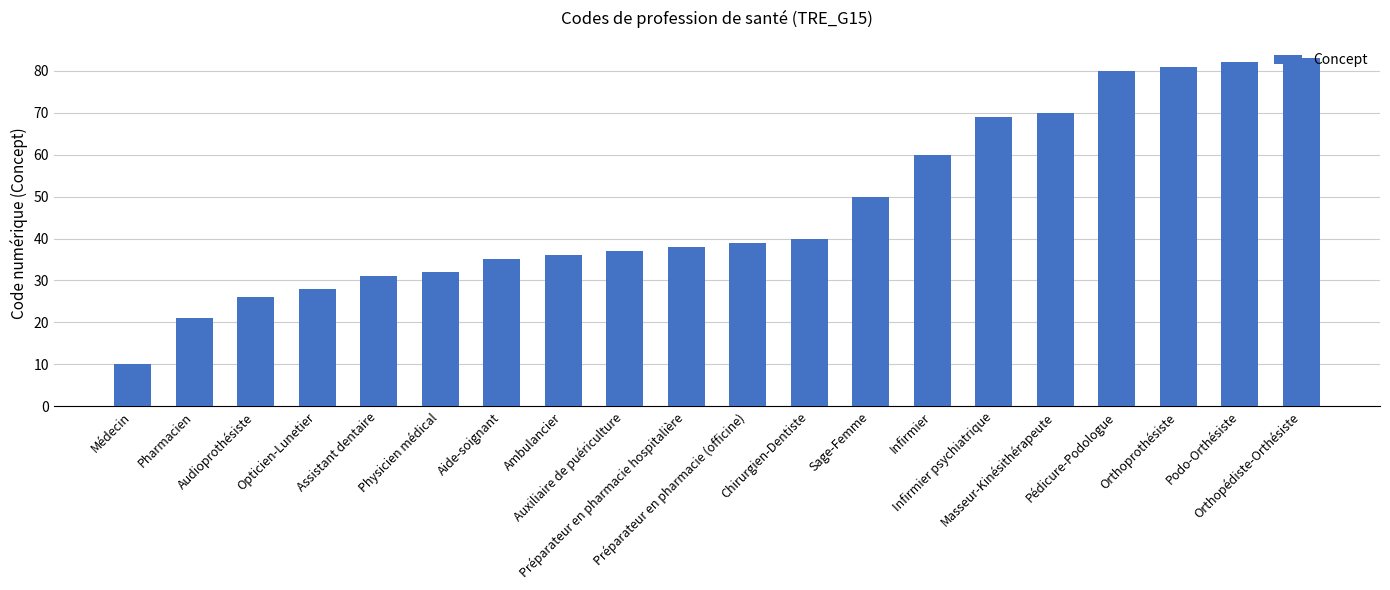

Reading right to left, extract all data points from this chart.

Orthopédiste-Orthésiste=83	Podo-Orthésiste=82	Orthoprothésiste=81	Pédicure-Podologue=80	Masseur-Kinésithérapeute=70	Infirmier psychiatrique=69	Infirmier=60	Sage-Femme=50	Chirurgien-Dentiste=40	Préparateur en pharmacie (officine)=39	Préparateur en pharmacie hospitalière=38	Auxiliaire de puériculture=37	Ambulancier=36	Aide-soignant=35	Physicien médical=32	Assistant dentaire=31	Opticien-Lunetier=28	Audioprothésiste=26	Pharmacien=21	Médecin=10